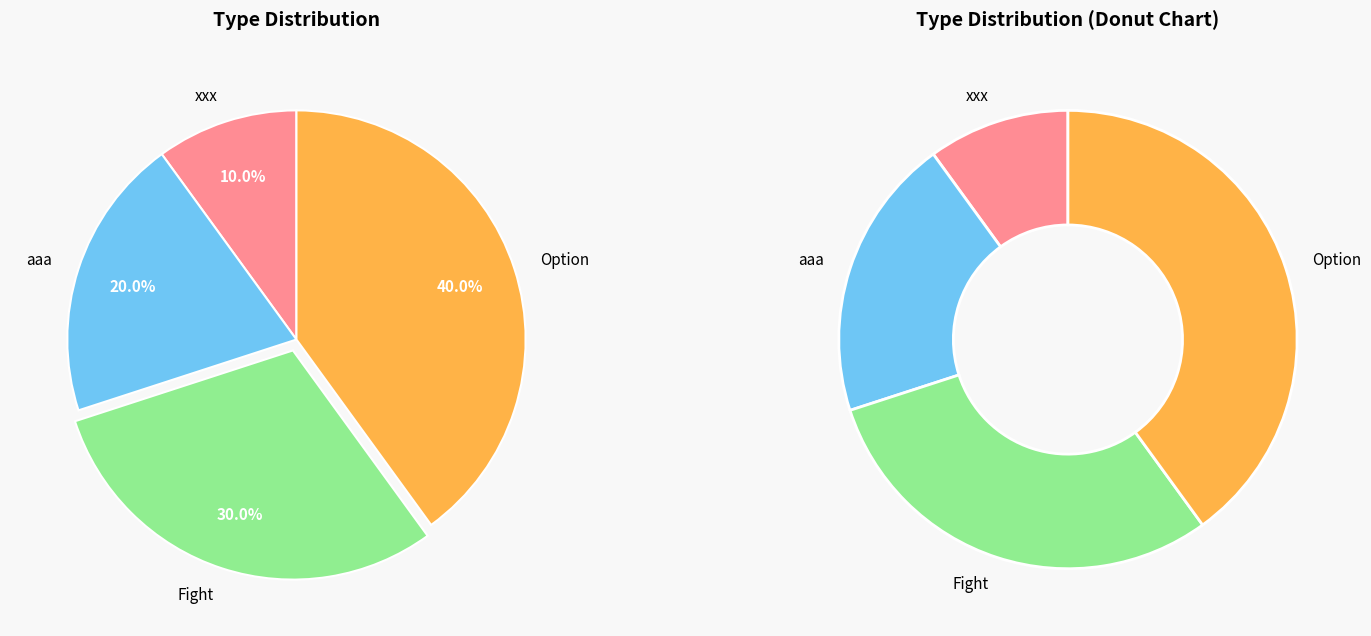

What is the largest slice in the pie chart?

Option